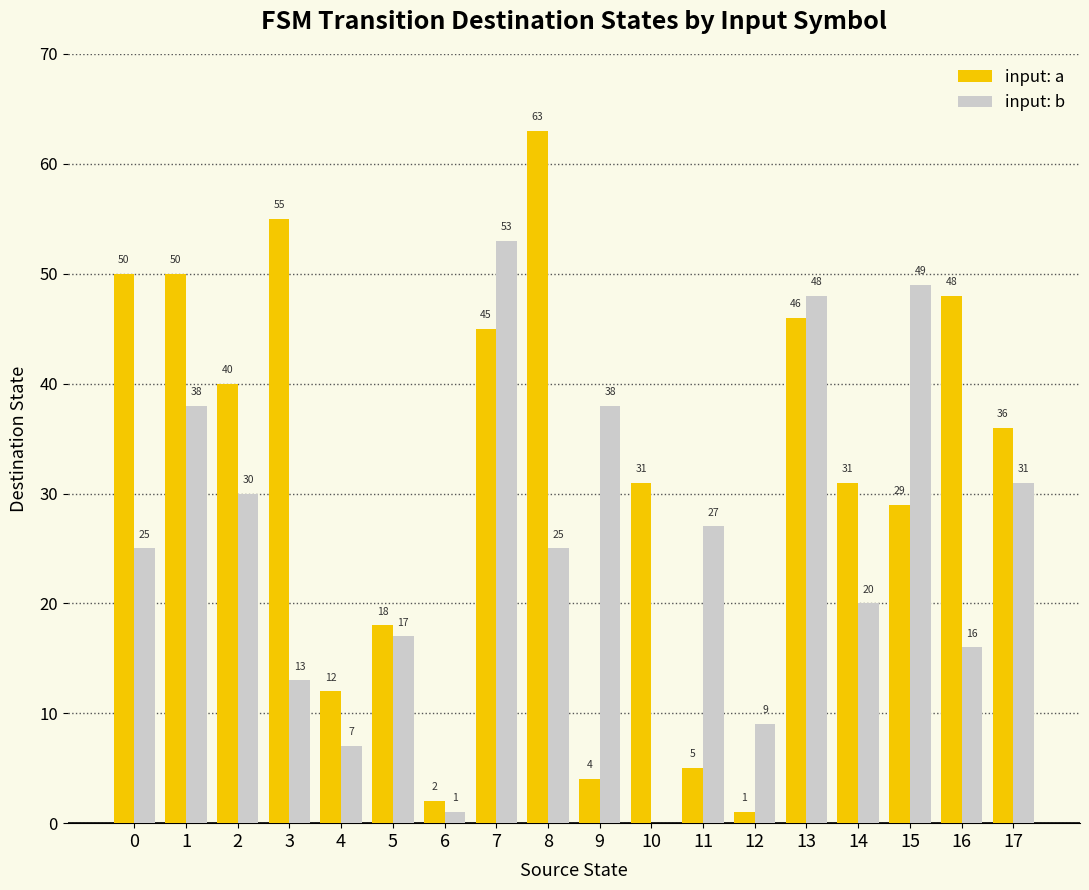

Count the number of data series in this chart.

2